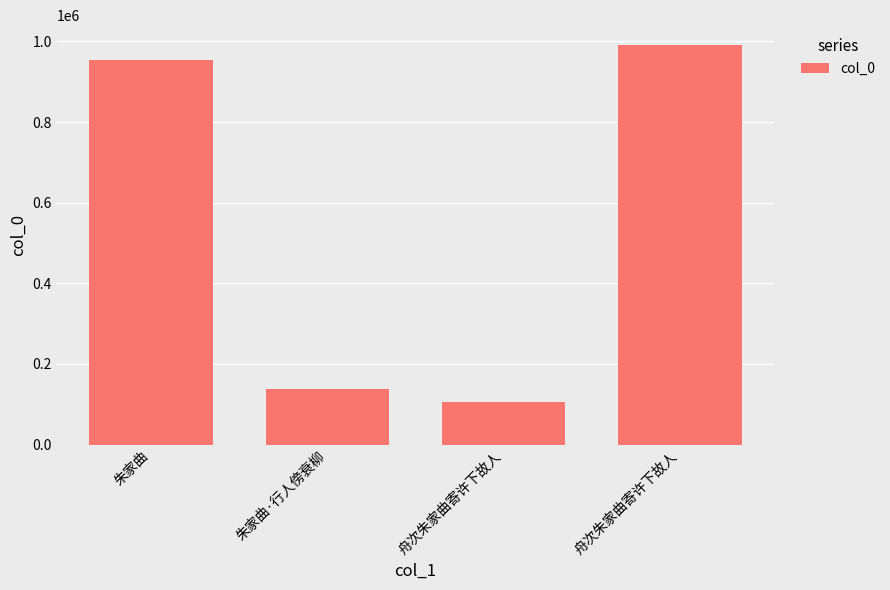

How many bars are there in total?

4